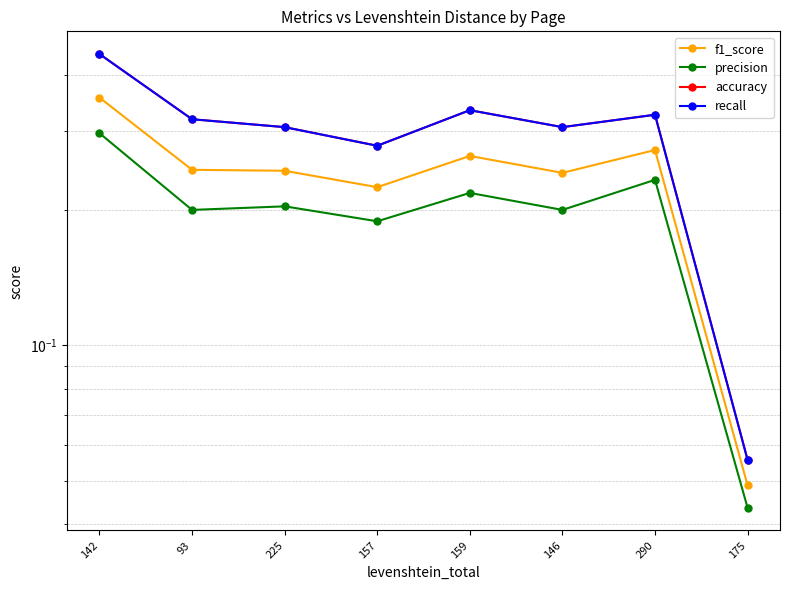

Which category has the highest value in the precision series?

142